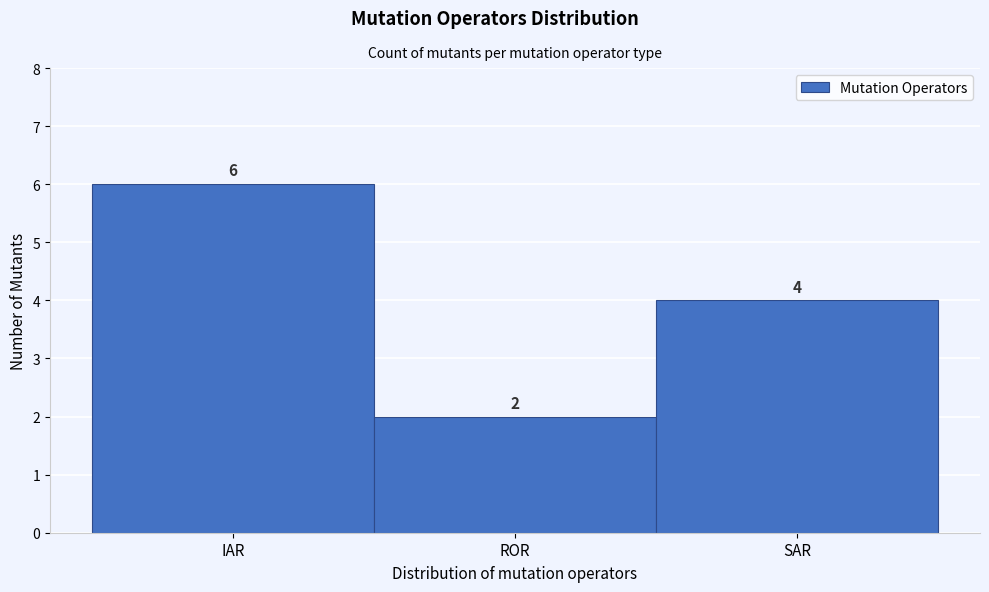

Reading right to left, what are all the values shown in this chart?

4	2	6